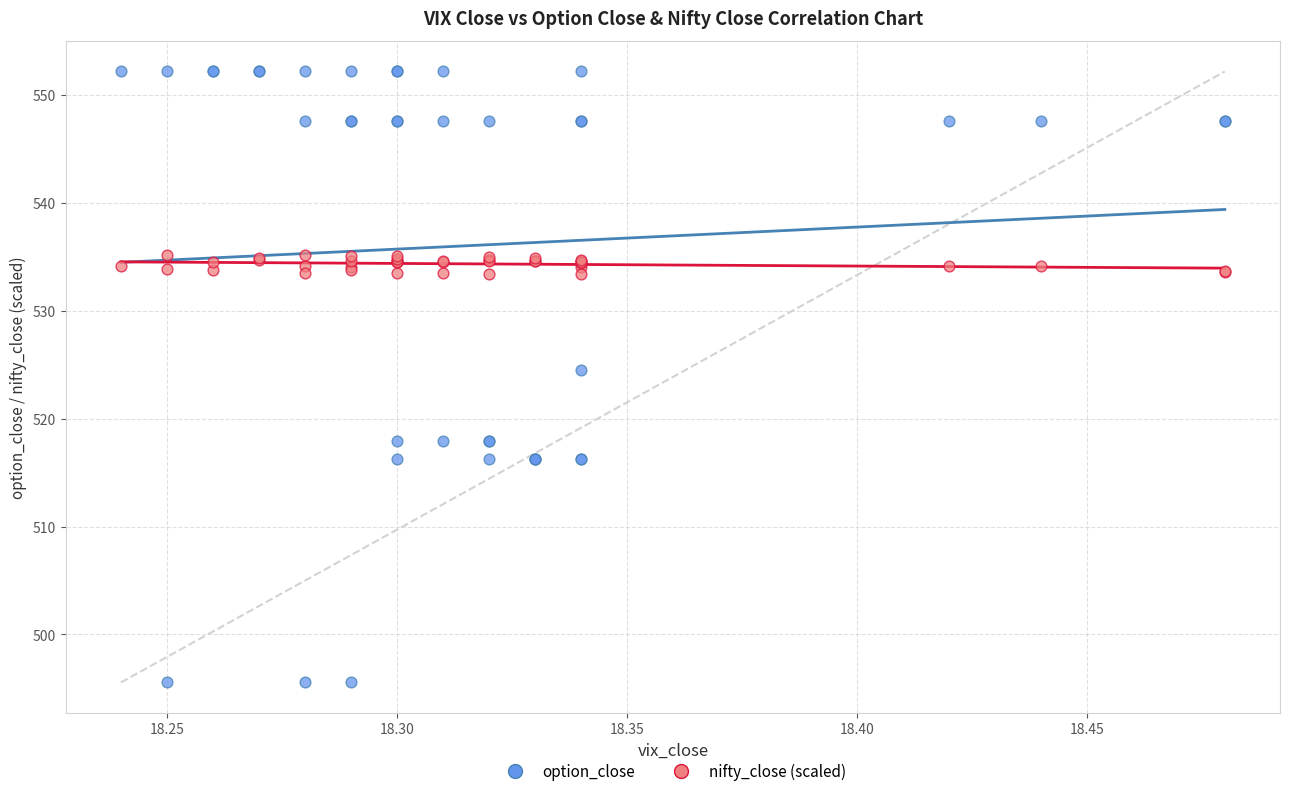

In the option_close series, what Y value is closest to 523?

524.5